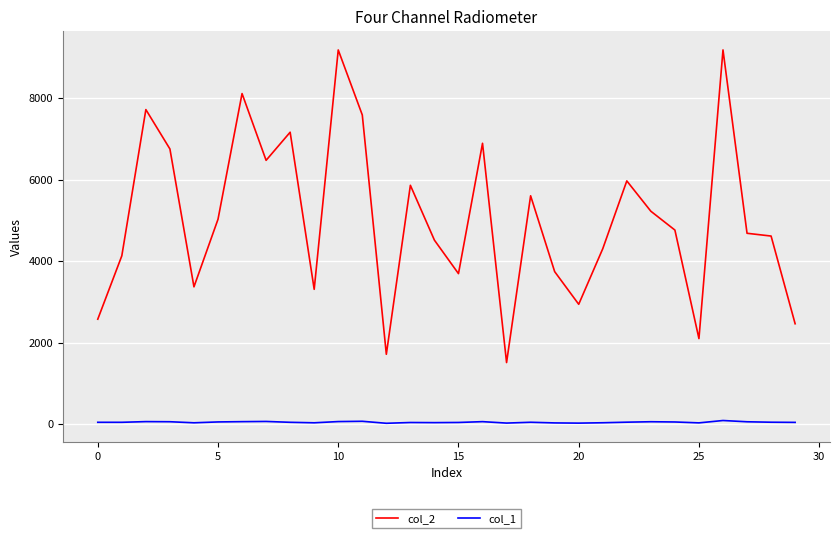

List the series in order of their overall mean, highest first.

col_2, col_1